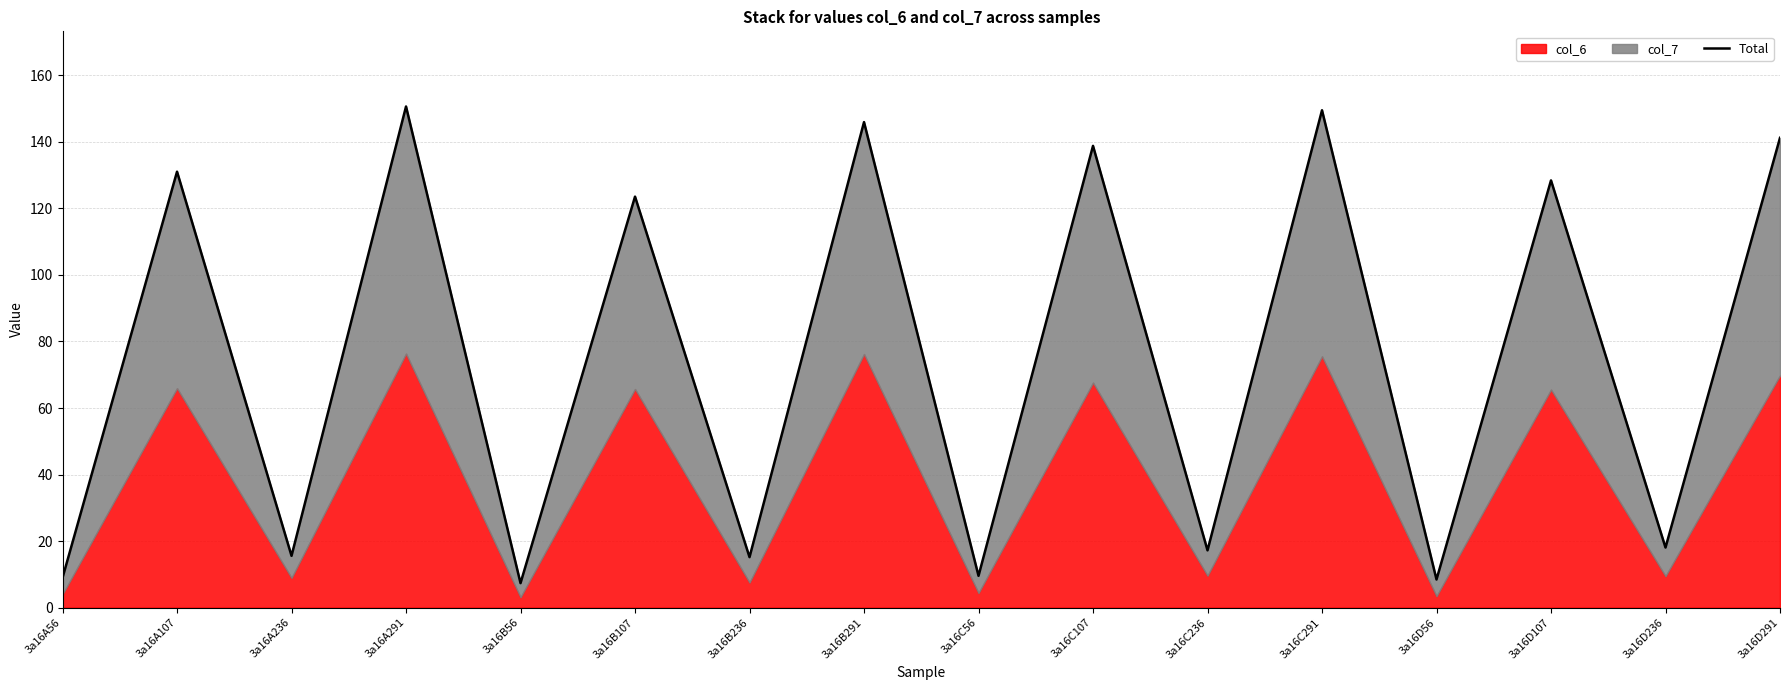

The value at 3a16B291 is 30.4. True or false?

False